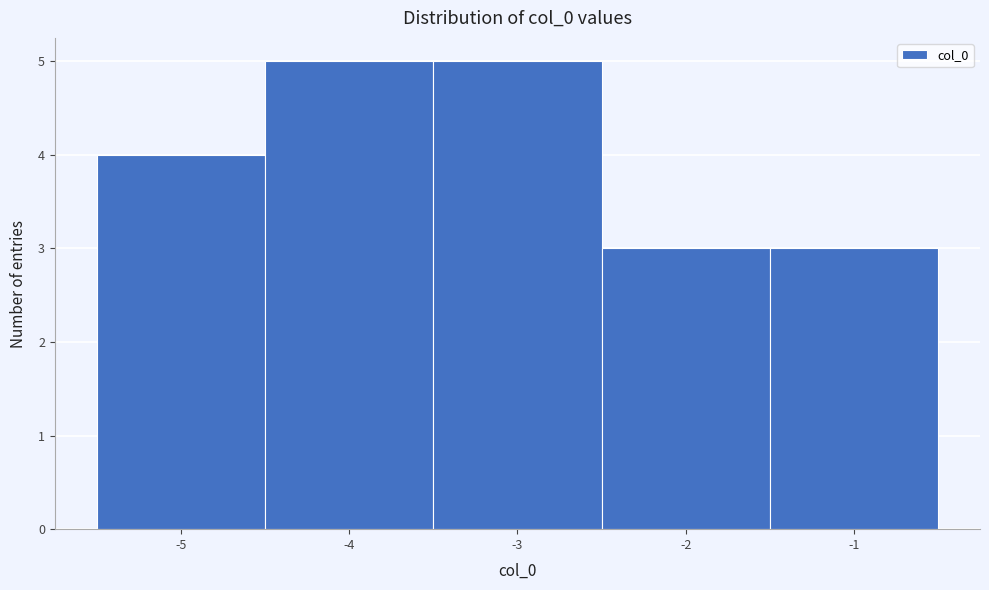

Reading left to right, extract all data points from this chart.

-5=4	-4=5	-3=5	-2=3	-1=3